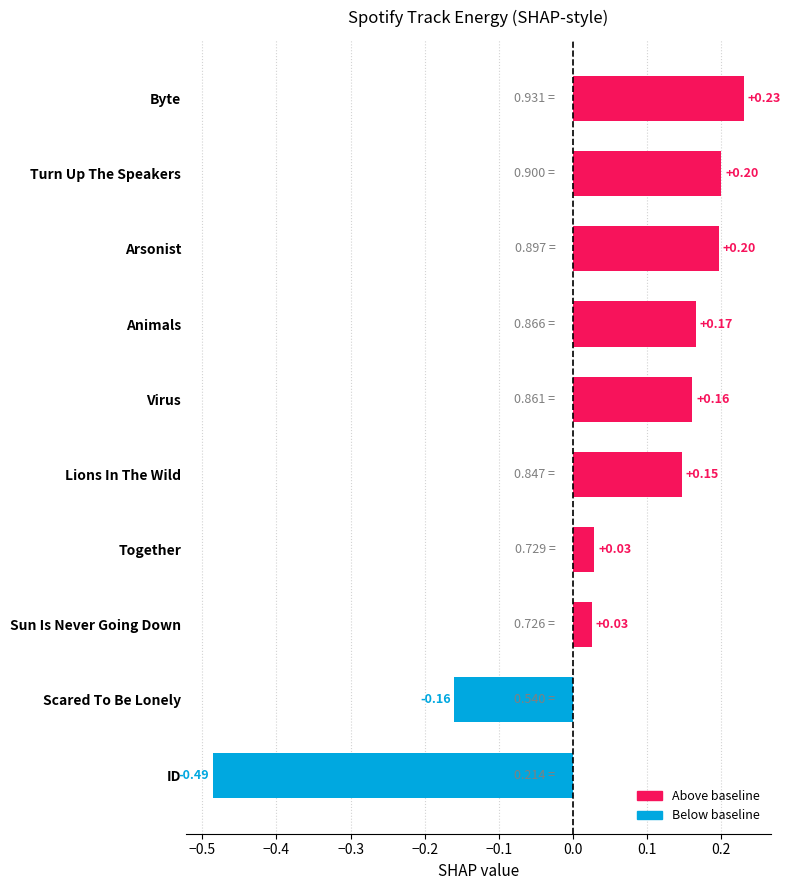

What is the label of the 9th bar from the top?

Scared To Be Lonely